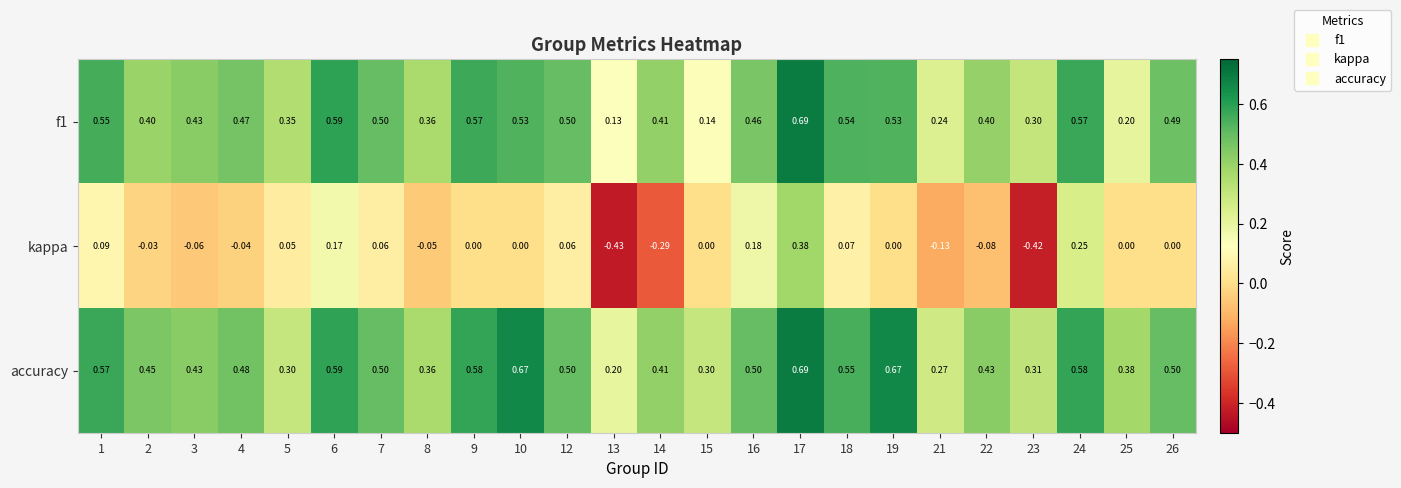

Is the value of f1 at 8 greater than the value of kappa at 8?

Yes